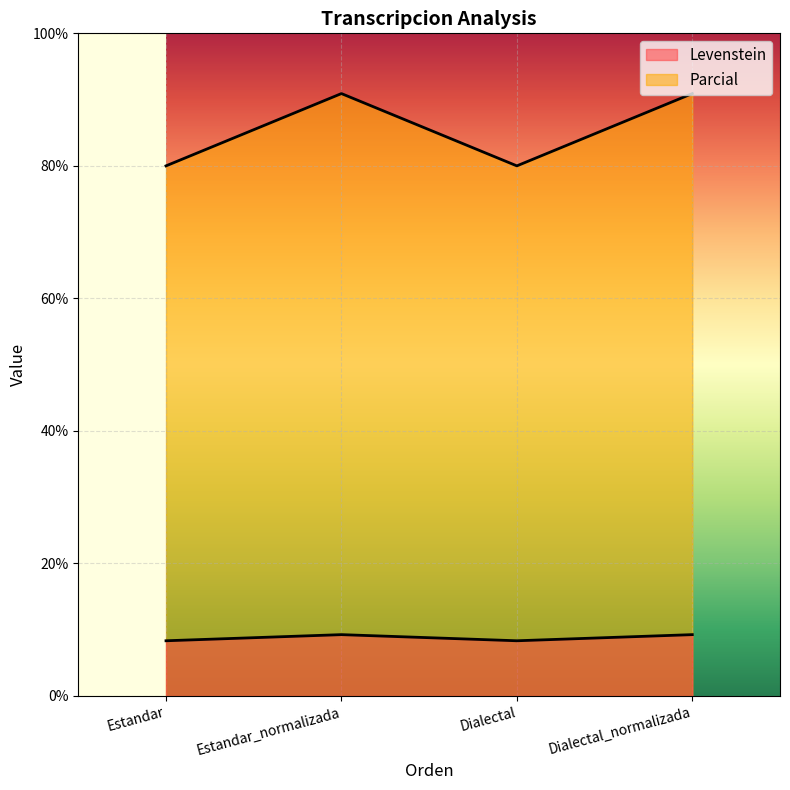

Reading left to right, list all the values displayed in this chart.

Levenstein: Estandar=8.3	Estandar_normalizada=9.3	Dialectal=8.3	Dialectal_normalizada=9.3
Parcial: Estandar=80.0	Estandar_normalizada=90.9	Dialectal=80.0	Dialectal_normalizada=90.9